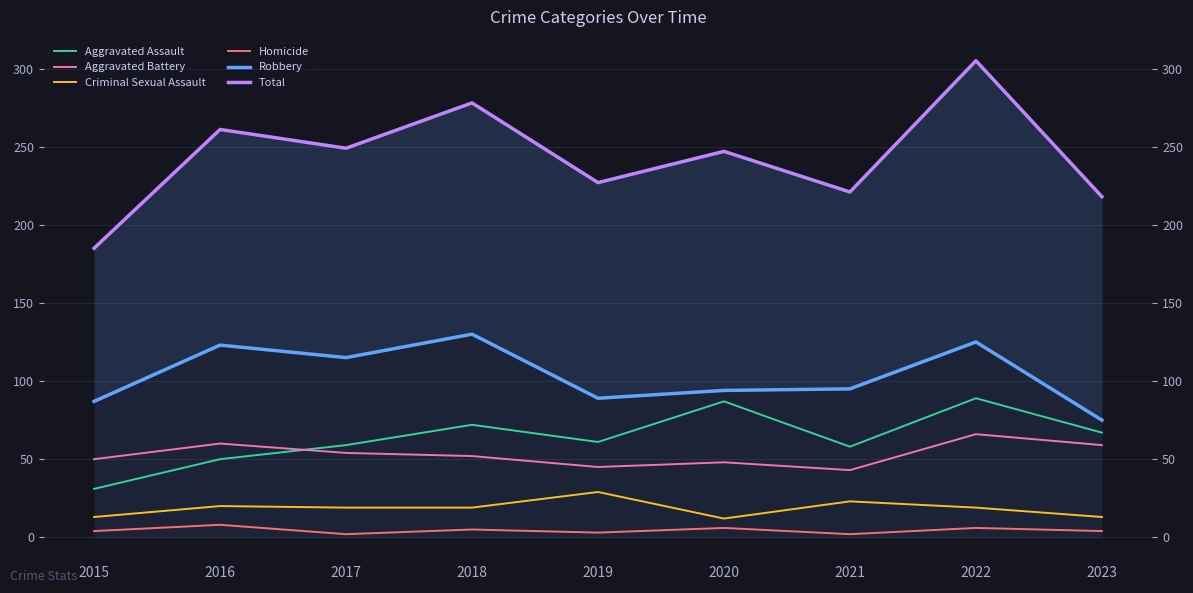

What are all the series names shown in the legend?

Aggravated Assault, Aggravated Battery, Criminal Sexual Assault, Homicide, Robbery, Total